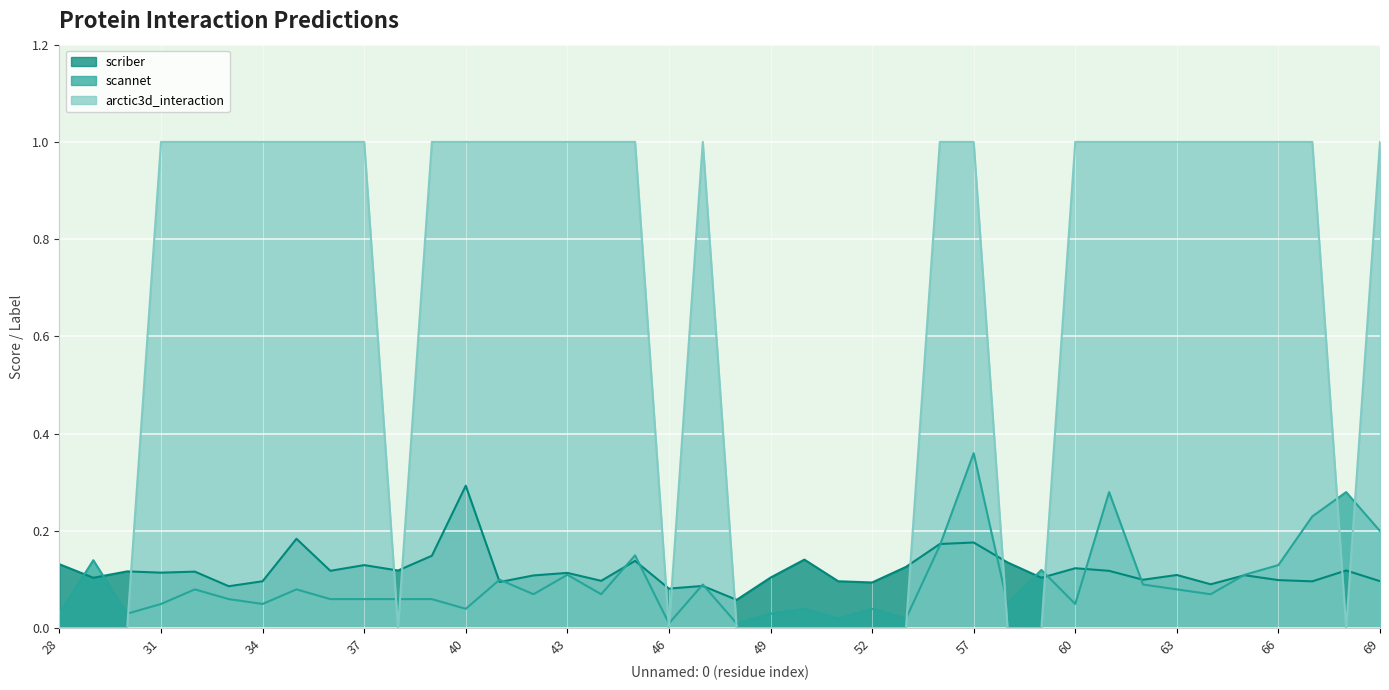

Reading left to right, what are all the values shown in this chart?

scriber: 28=0.1	29=0.1	30=0.1	31=0.1	32=0.1	33=0.1	34=0.1	35=0.2	36=0.1	37=0.1	38=0.1	39=0.1	40=0.3	41=0.1	42=0.1	43=0.1	44=0.1	45=0.1	46=0.1	47=0.1	48=0.1	49=0.1	50=0.1	51=0.1	52=0.1	55=0.1	56=0.2	57=0.2	58=0.1	59=0.1	60=0.1	61=0.1	62=0.1	63=0.1	64=0.1	65=0.1	66=0.1	67=0.1	68=0.1	69=0.1
scannet: 28=0.0	29=0.1	30=0.0	31=0.1	32=0.1	33=0.1	34=0.1	35=0.1	36=0.1	37=0.1	38=0.1	39=0.1	40=0.0	41=0.1	42=0.1	43=0.1	44=0.1	45=0.1	46=0.0	47=0.1	48=0.0	49=0.0	50=0.0	51=0.0	52=0.0	55=0.0	56=0.2	57=0.4	58=0.1	59=0.1	60=0.1	61=0.3	62=0.1	63=0.1	64=0.1	65=0.1	66=0.1	67=0.2	68=0.3	69=0.2
arctic3d_interaction: 28=0.0	29=0.0	30=0.0	31=1.0	32=1.0	33=1.0	34=1.0	35=1.0	36=1.0	37=1.0	38=0.0	39=1.0	40=1.0	41=1.0	42=1.0	43=1.0	44=1.0	45=1.0	46=0.0	47=1.0	48=0.0	49=0.0	50=0.0	51=0.0	52=0.0	55=0.0	56=1.0	57=1.0	58=0.0	59=0.0	60=1.0	61=1.0	62=1.0	63=1.0	64=1.0	65=1.0	66=1.0	67=1.0	68=0.0	69=1.0